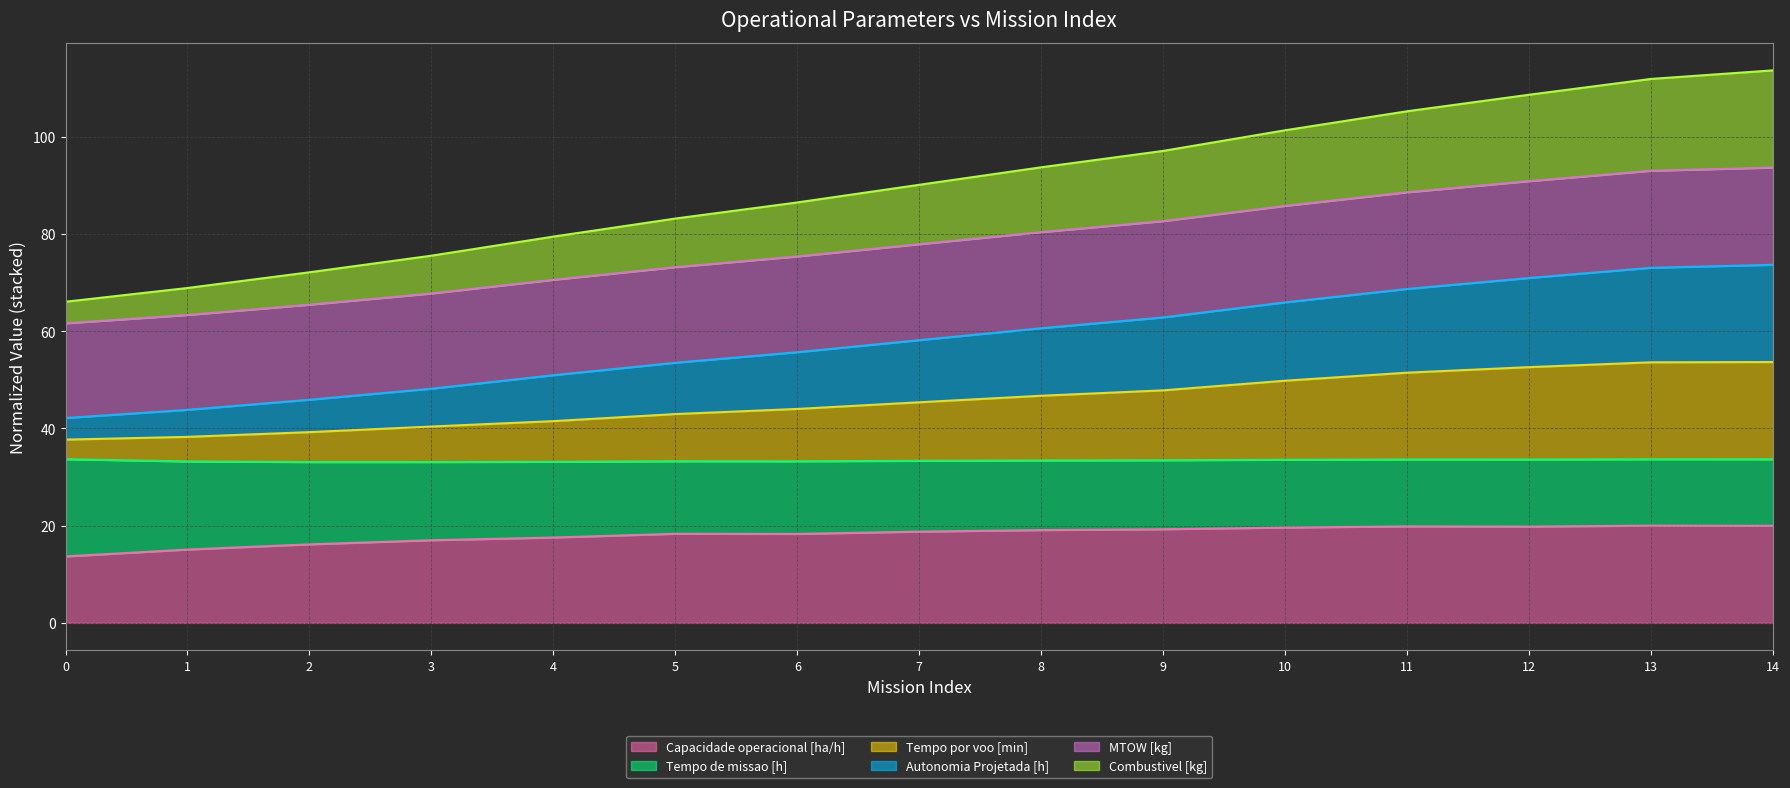

Where does the Tempo por voo [min] series first go above 45?

7